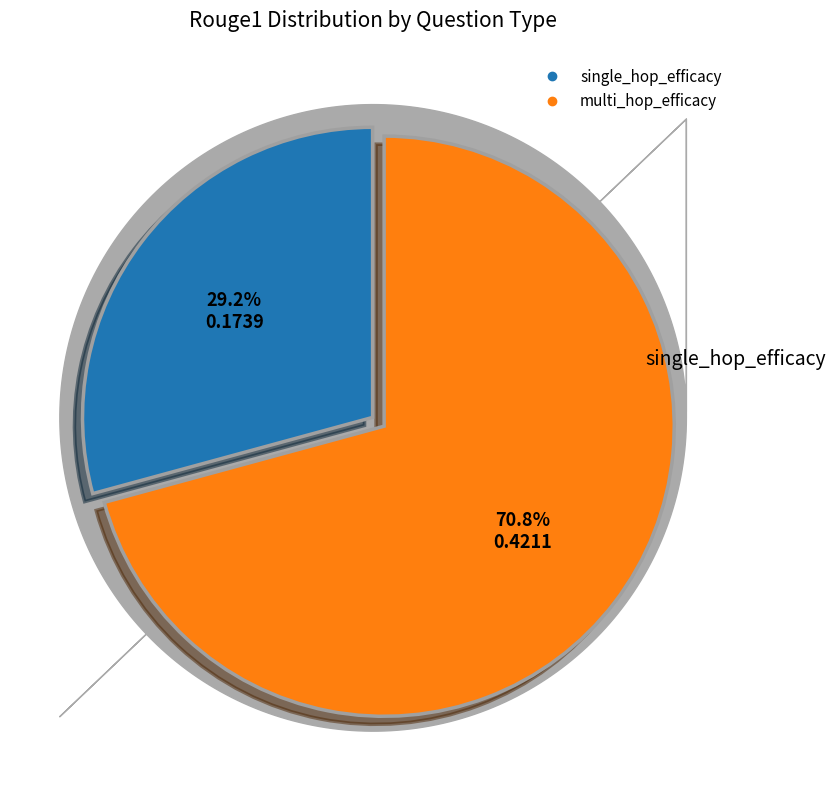

Count the number of slices in the pie.

2